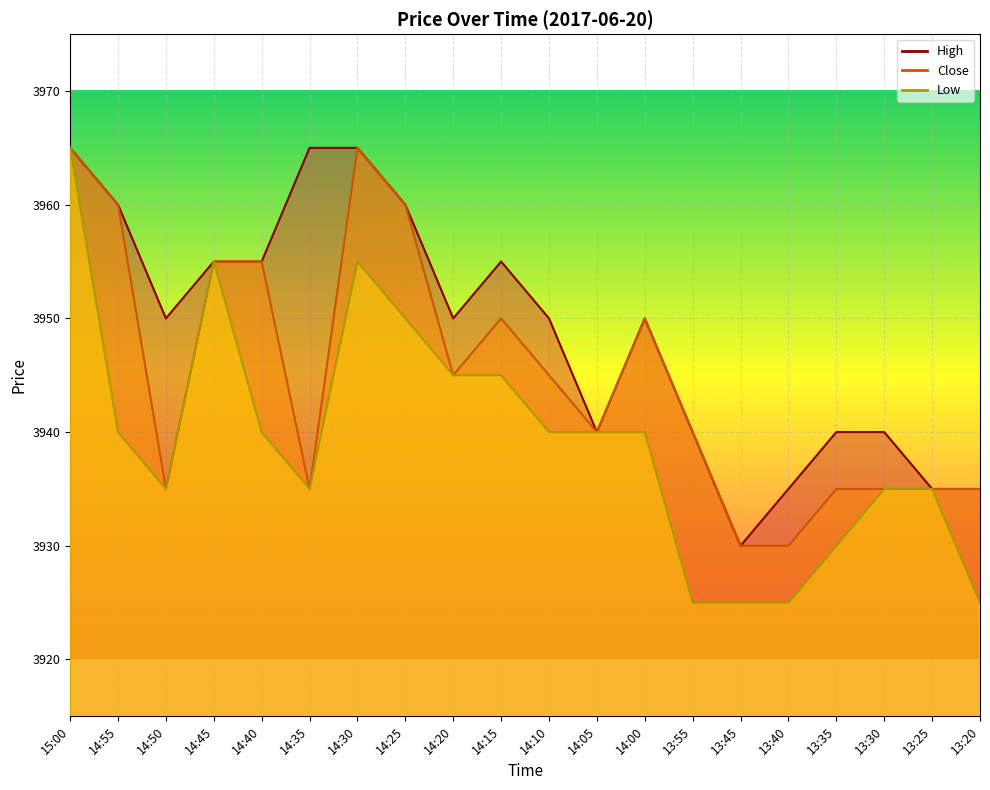

What is the label of the 10th point from the left?

14:15